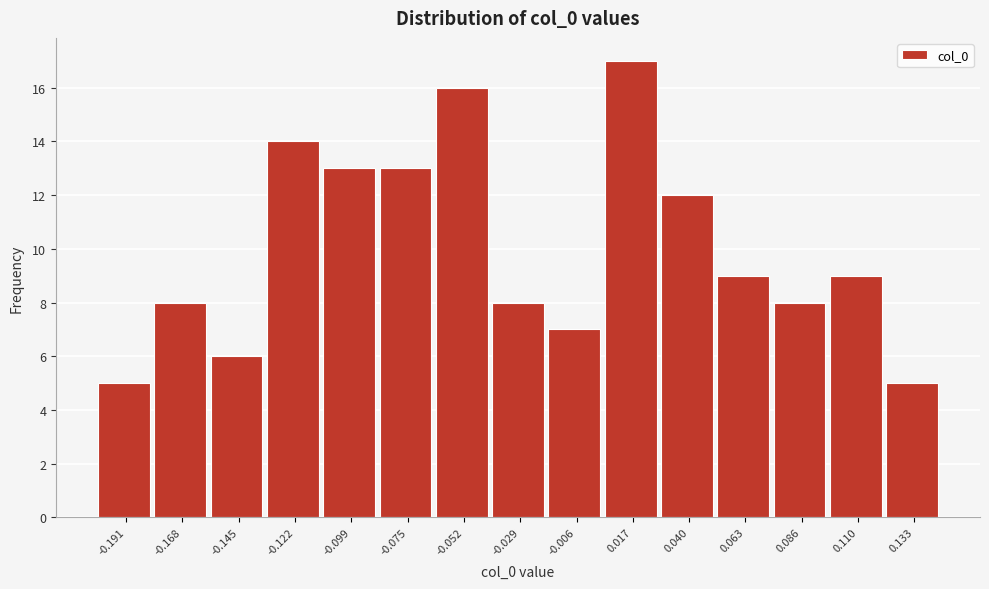

Reading left to right, transcribe all the data shown in this chart.

-0.191=5	-0.168=8	-0.145=6	-0.122=14	-0.099=13	-0.075=13	-0.052=16	-0.029=8	-0.006=7	0.017=17	0.040=12	0.063=9	0.086=8	0.110=9	0.133=5